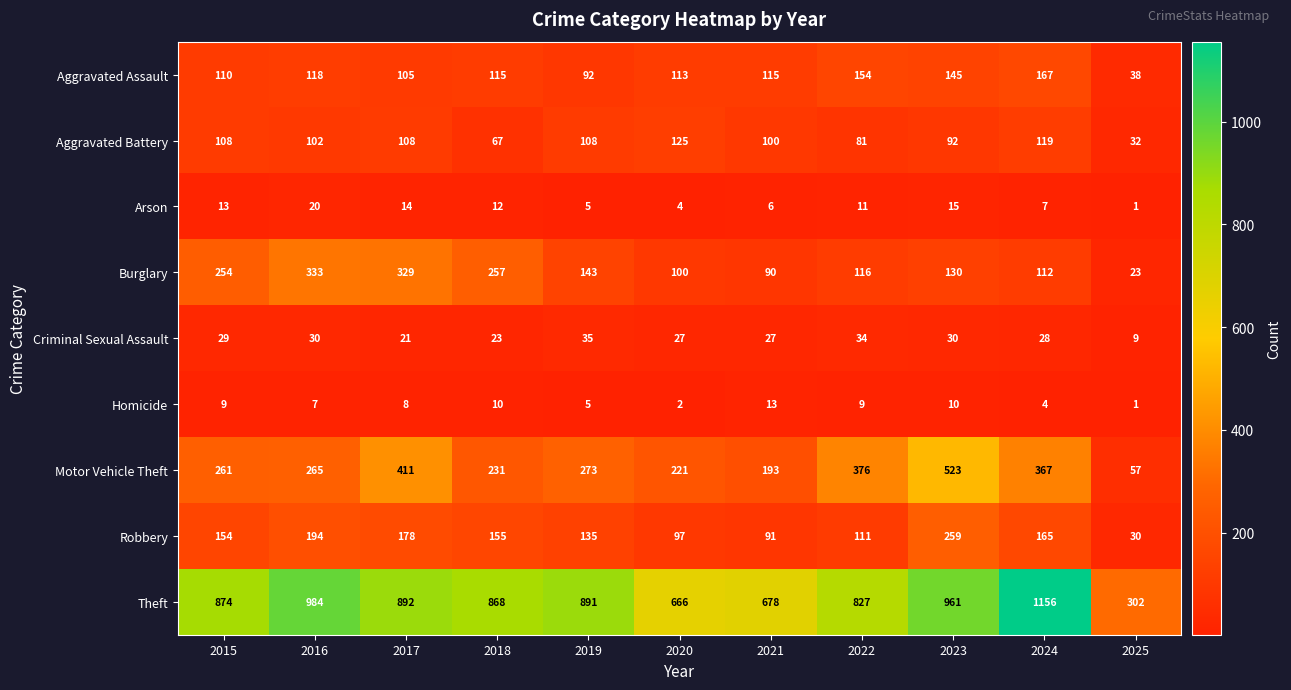

What is the approximate value of Aggravated Assault at 2015, to the nearest 10?

110